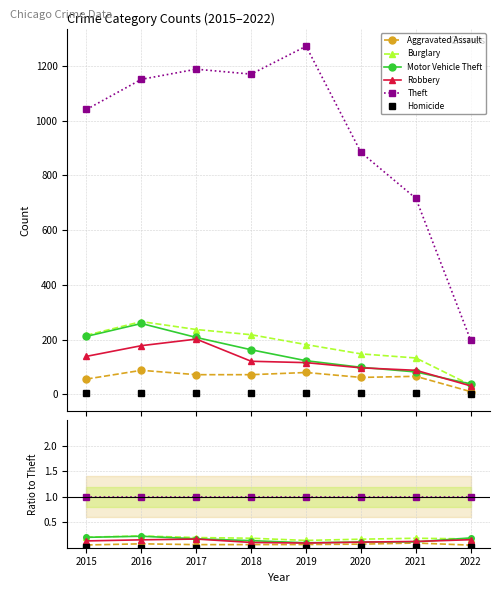

Is the value of Burglary at 2016 greater than the value of Robbery at 2015?

Yes